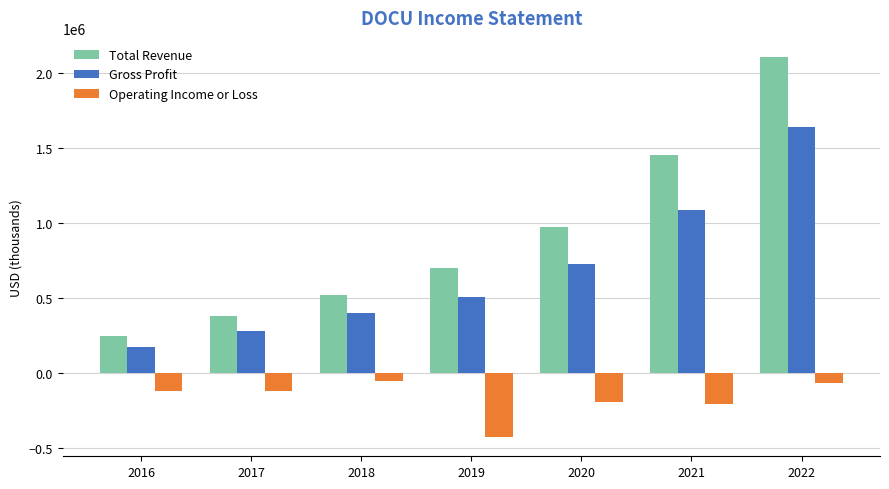

The value of Operating Income or Loss at 2020 is -193500. True or false?

True